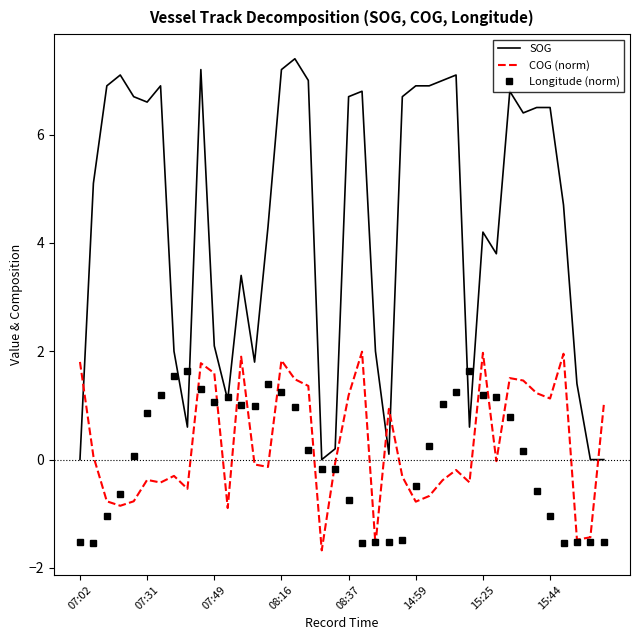

Which series has the largest total across all categories?

SOG